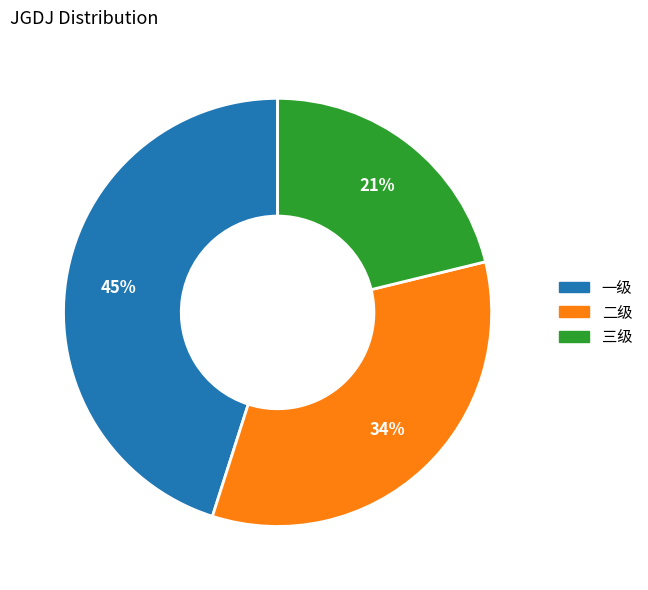

Between 一级 and 二级, which is larger?

一级